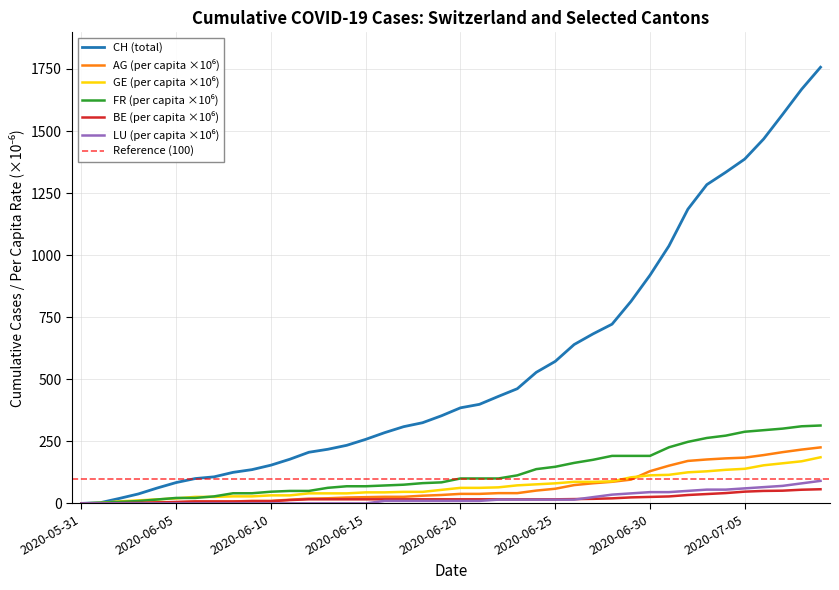

The CH series shows 0.0 at 2020-05-31. True or false?

True